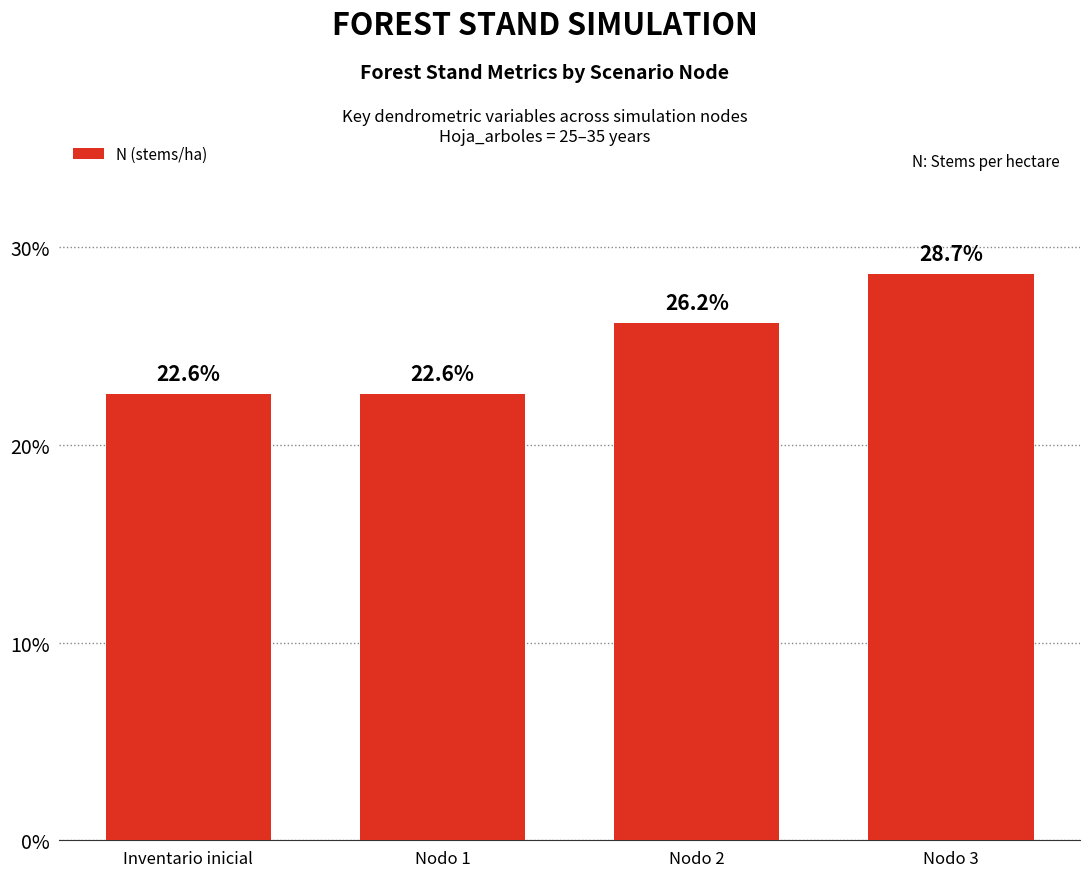

What is the difference between the values at Nodo 2 and Nodo 1?

3.6